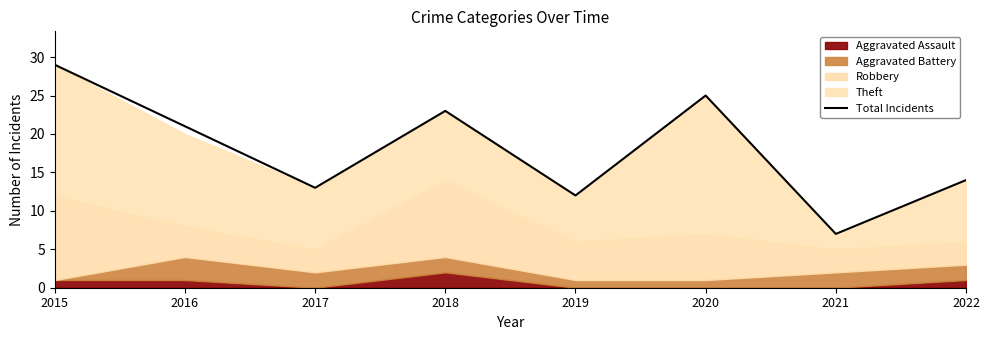

How many data points does each series have?

8